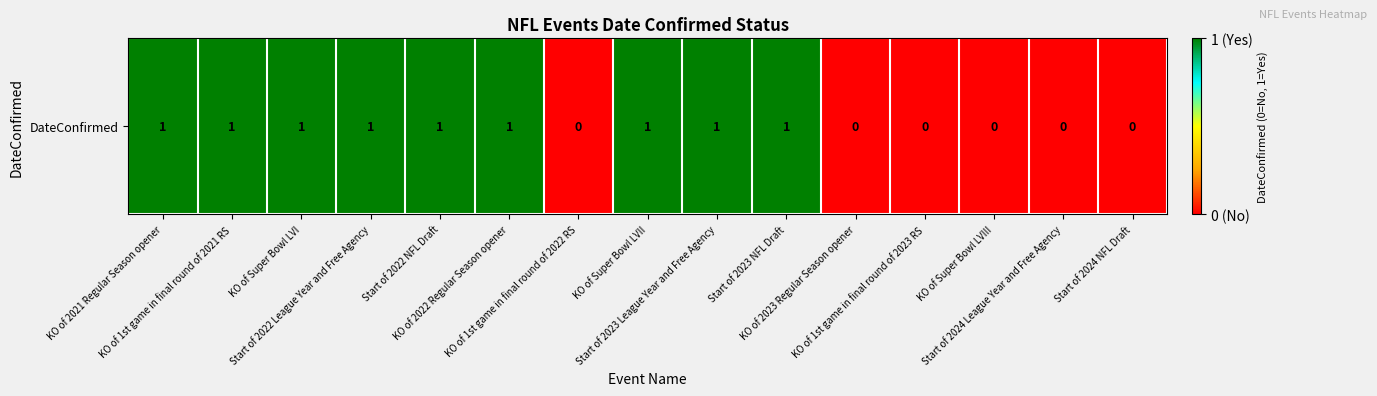

List the labels in order of value, largest first.

KO of 2021 Regular Season opener, KO of 1st game in final round of 2021 RS, KO of Super Bowl LVI, Start of 2022 League Year and Free Agency, Start of 2022 NFL Draft, KO of 2022 Regular Season opener, KO of Super Bowl LVII, Start of 2023 League Year and Free Agency, Start of 2023 NFL Draft, KO of 1st game in final round of 2022 RS, KO of 2023 Regular Season opener, KO of 1st game in final round of 2023 RS, KO of Super Bowl LVIII, Start of 2024 League Year and Free Agency, Start of 2024 NFL Draft